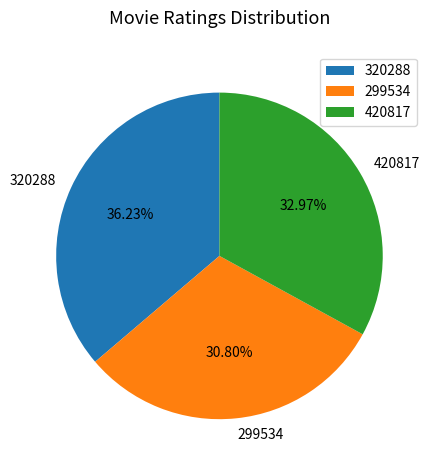

Approximately how many times larger is the value at 420817 compared to 320288?

0.9